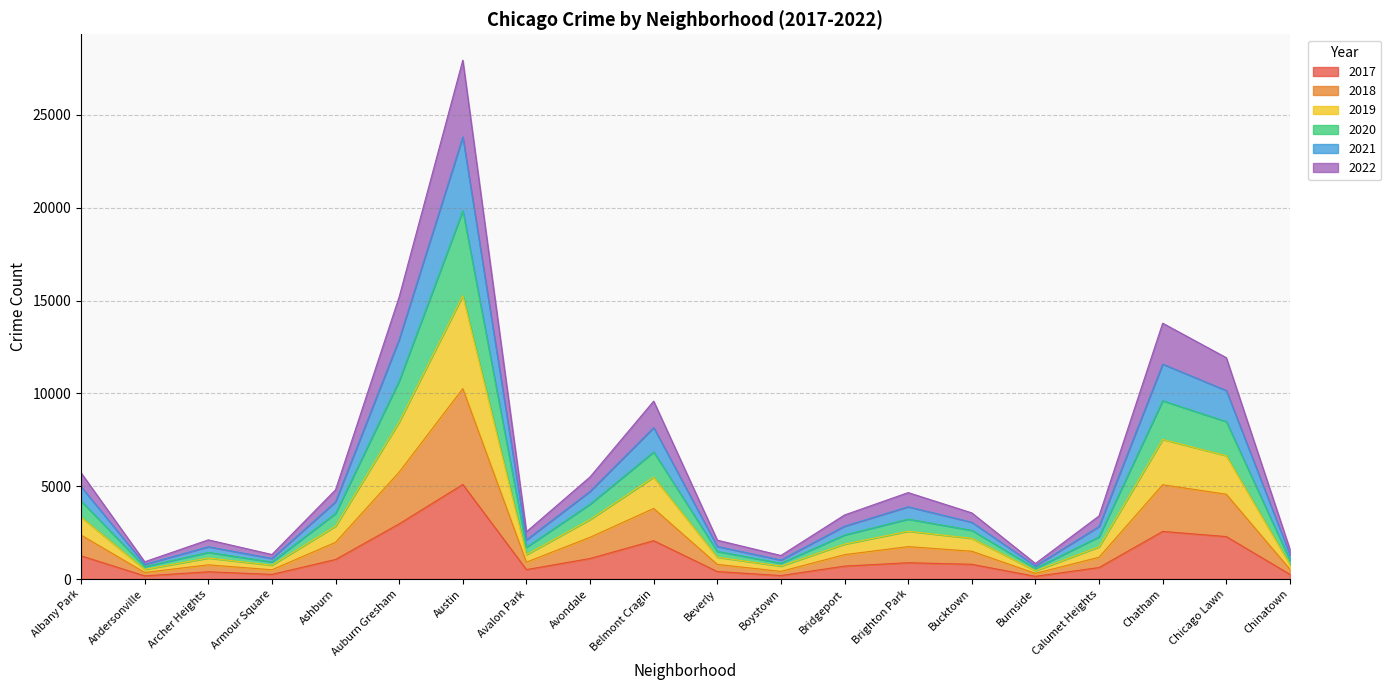

What is the total value across all series at Ashburn?

4806